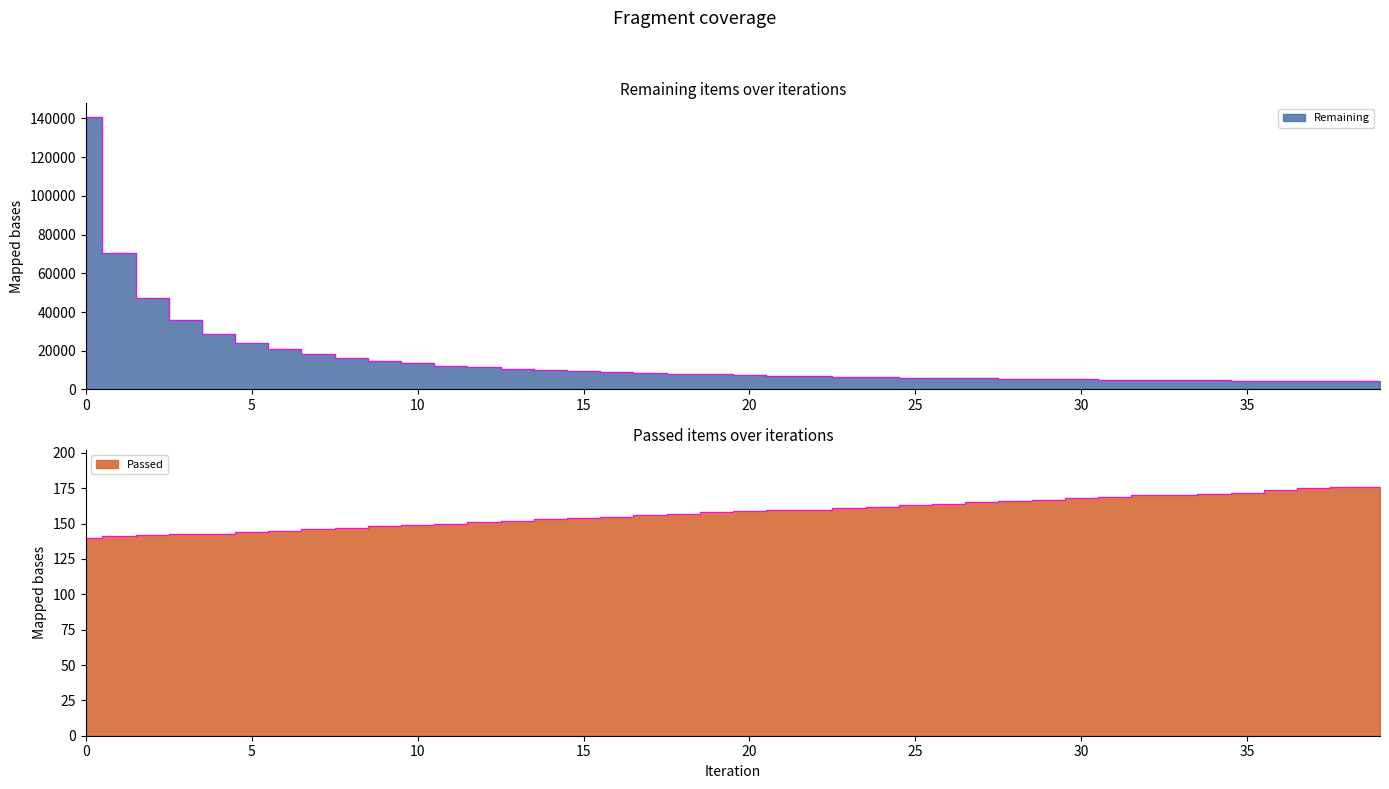

Which series has the widest spread of values?

Remaining